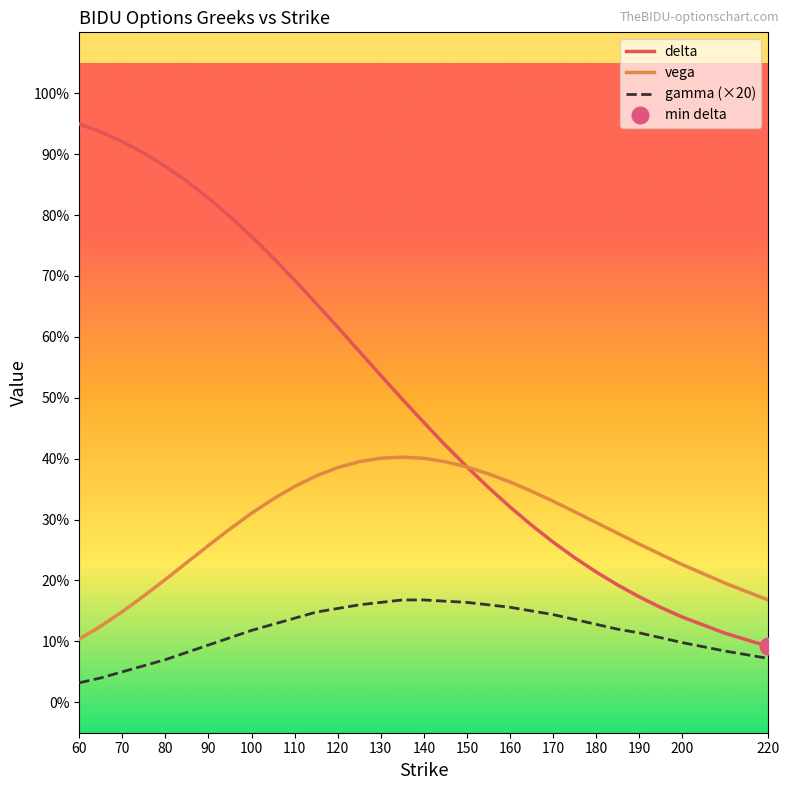

Between 60 and 140, which series saw the biggest shift?

delta